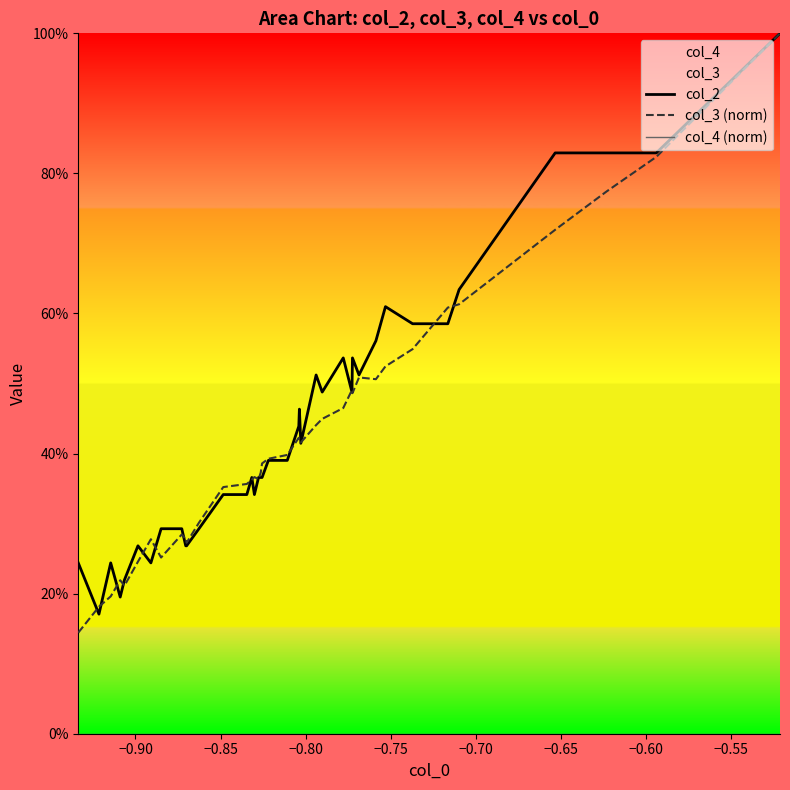

Does the chart display data point markers on the line(s)?

No